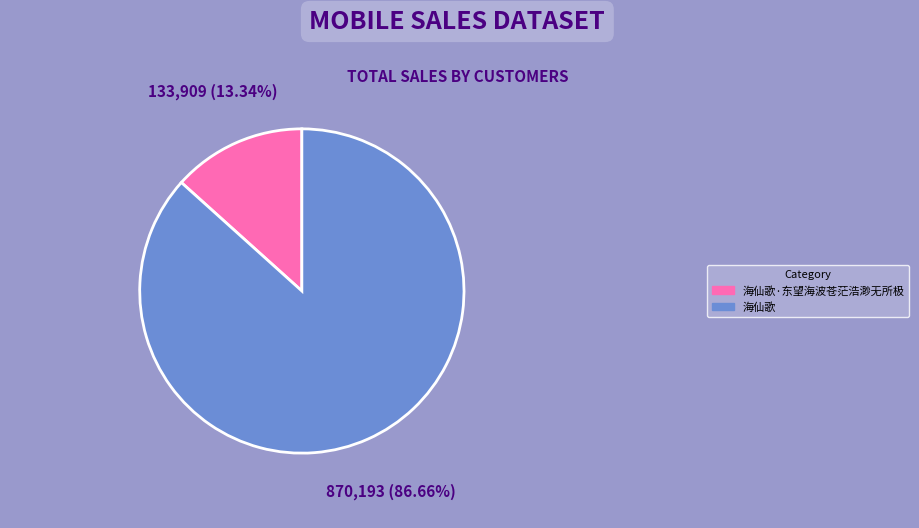

Is there a majority slice in this chart?

Yes